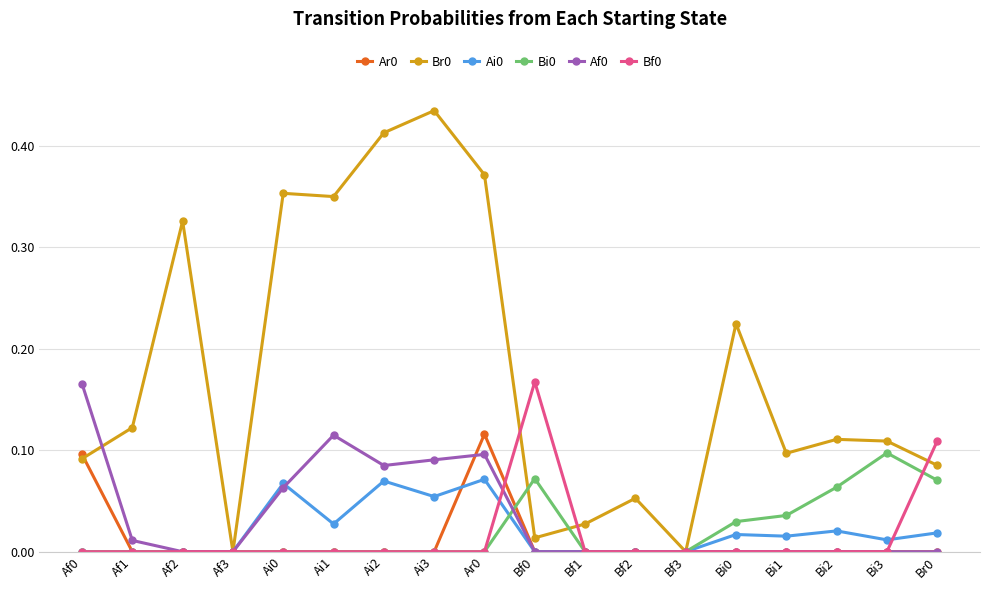

Where is the first local minimum for Br0?

Af3